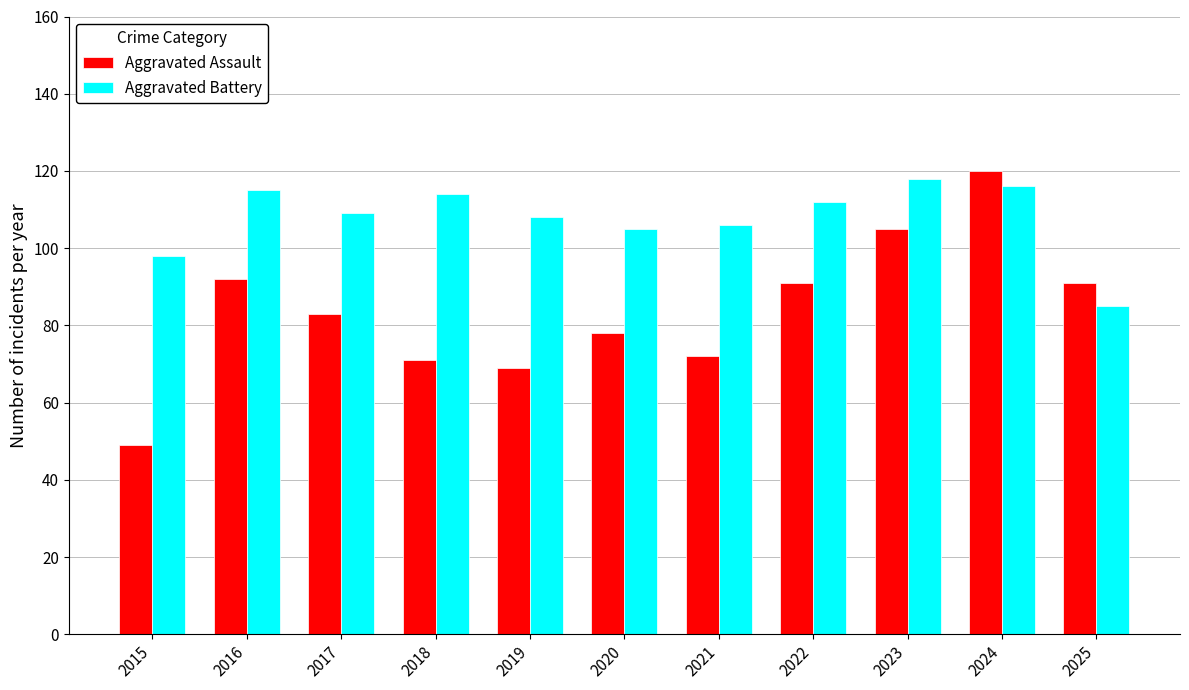

The value of Aggravated Battery at 2020 is 105. True or false?

True